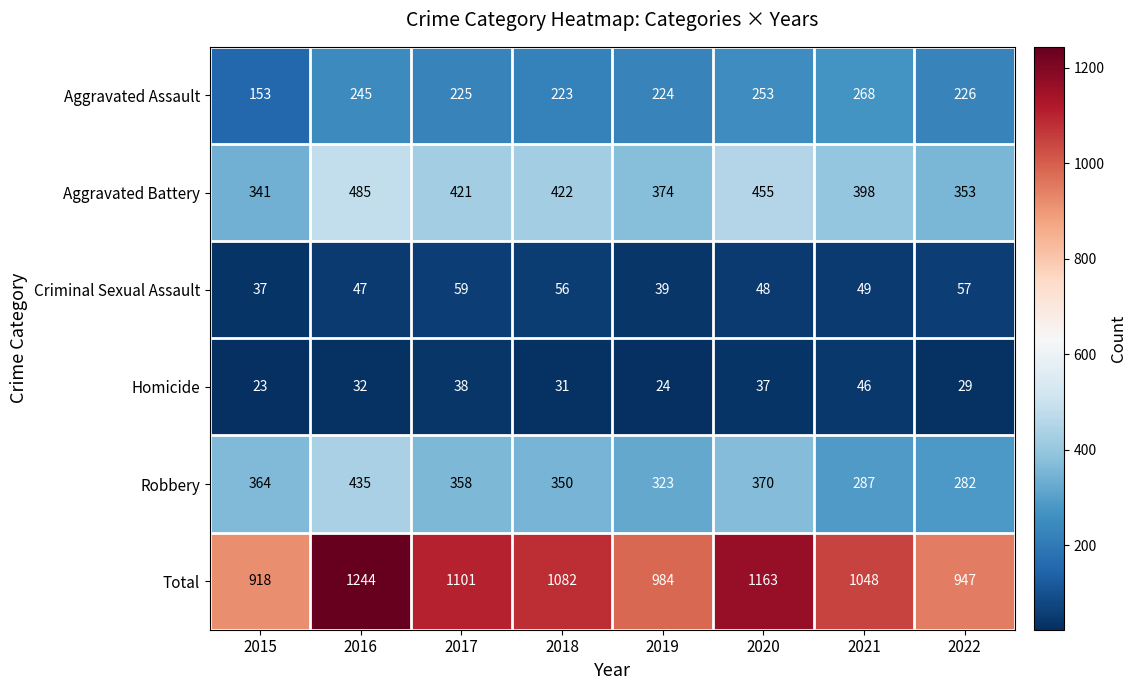

Between 2017 and 2021, which series saw the biggest shift?

Robbery